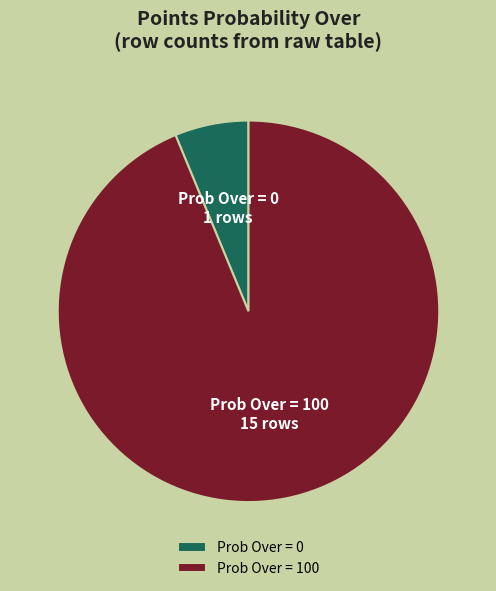

Which category has the biggest portion of the pie?

Prob Over = 100